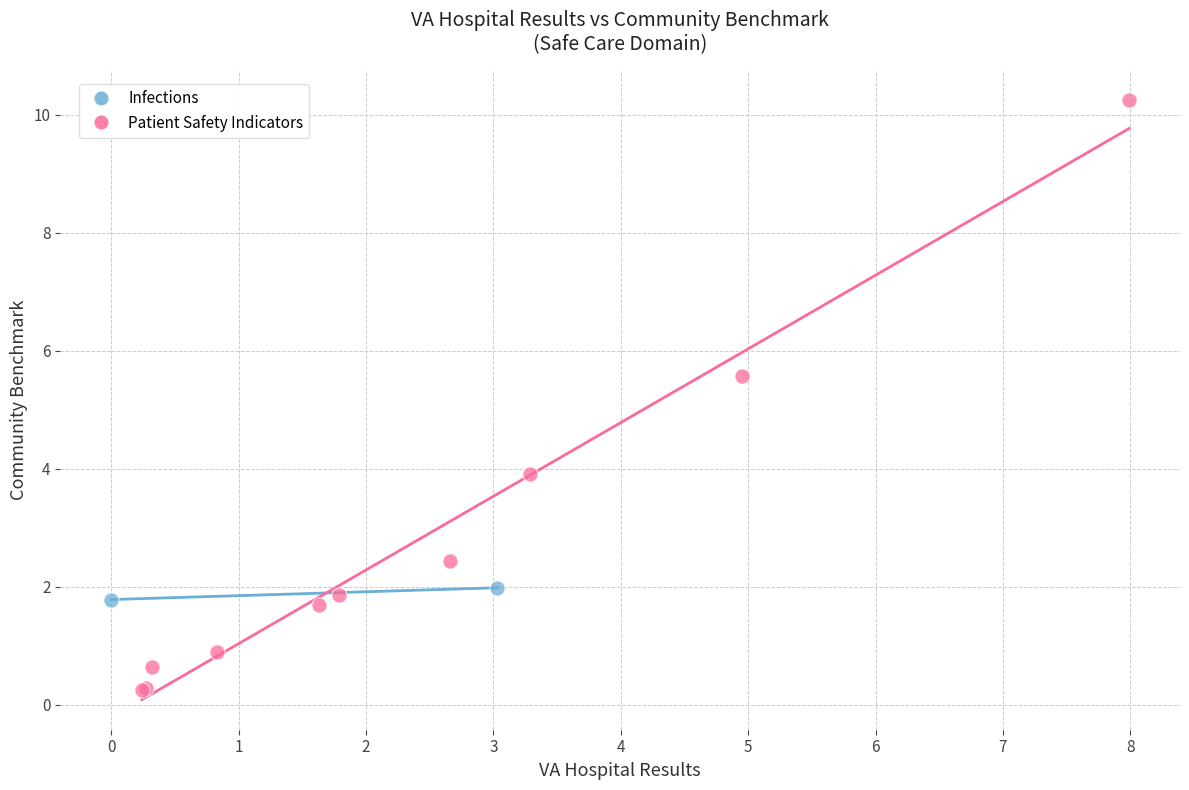

What are all the series names shown in the legend?

Infections, Patient Safety Indicators